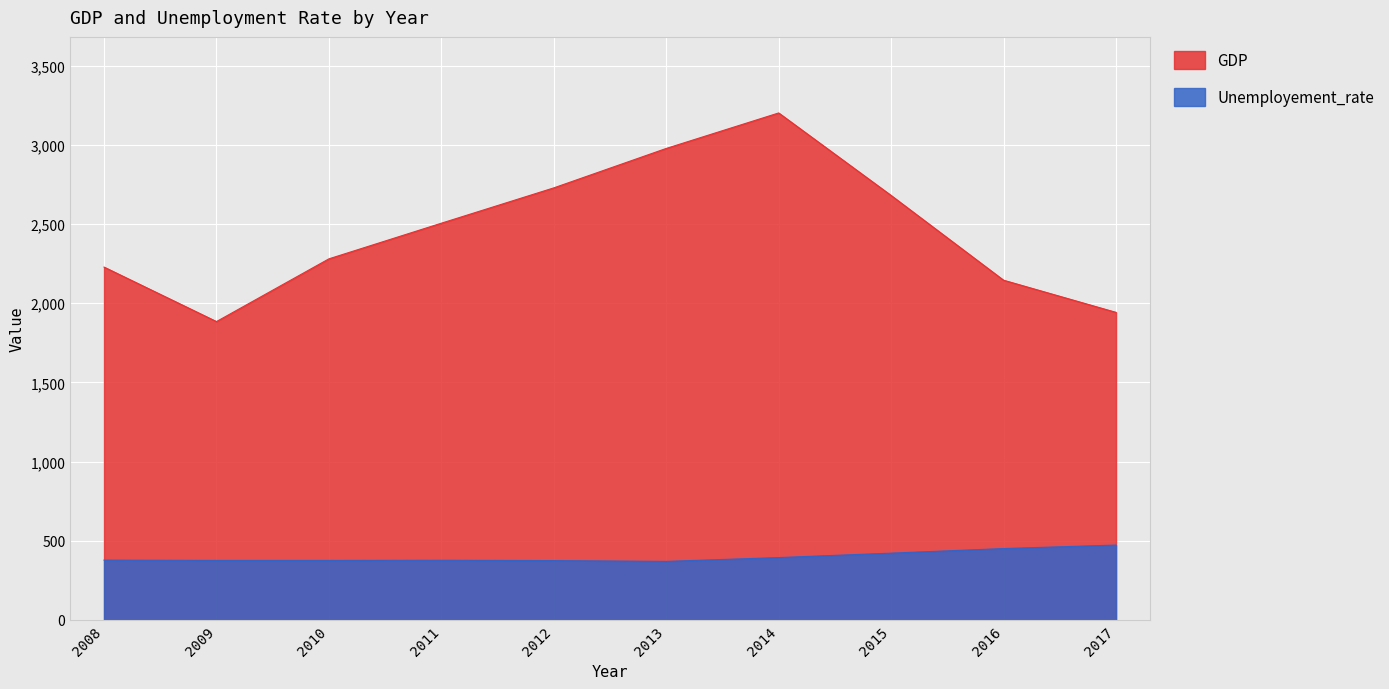

The Unemployement_rate series shows 376.0 at 2009. True or false?

True